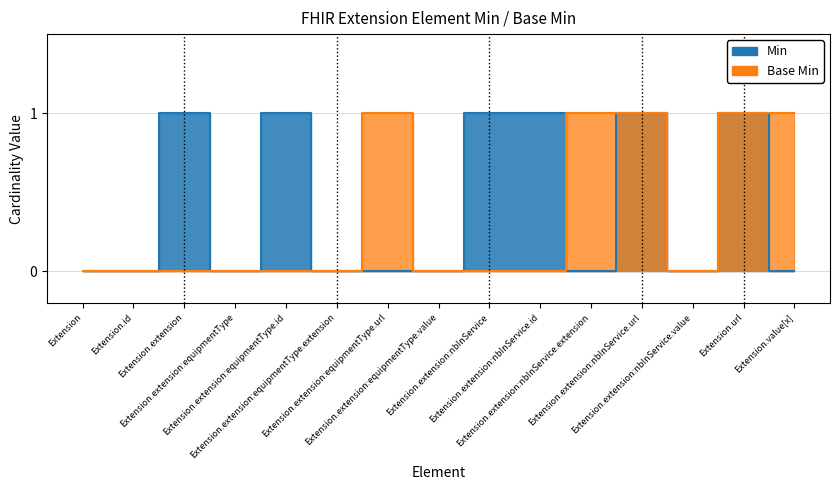

What is the highest value of the Base Min series?

1